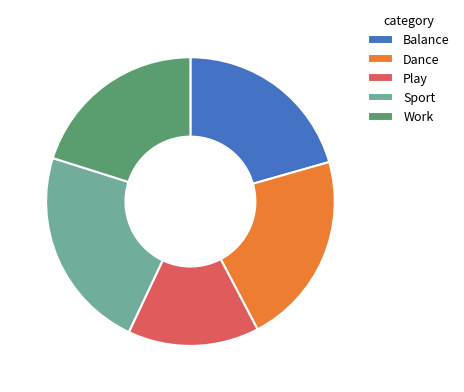

Does Play account for over 50% of the chart?

No